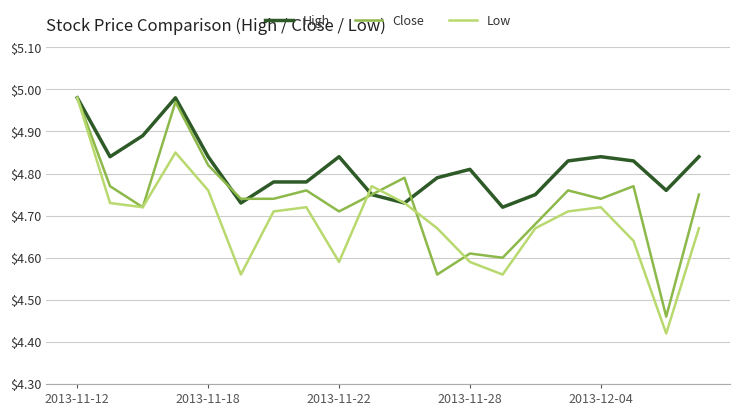

Which series has the largest range (max minus min)?

Low